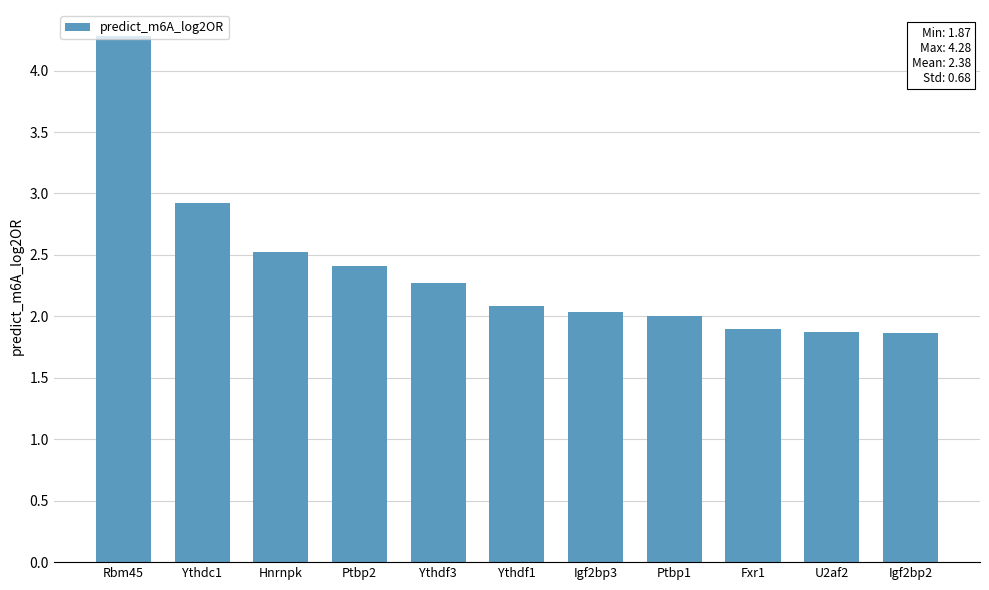

The chart shows a value of 0.6 at Ythdf3. True or false?

False